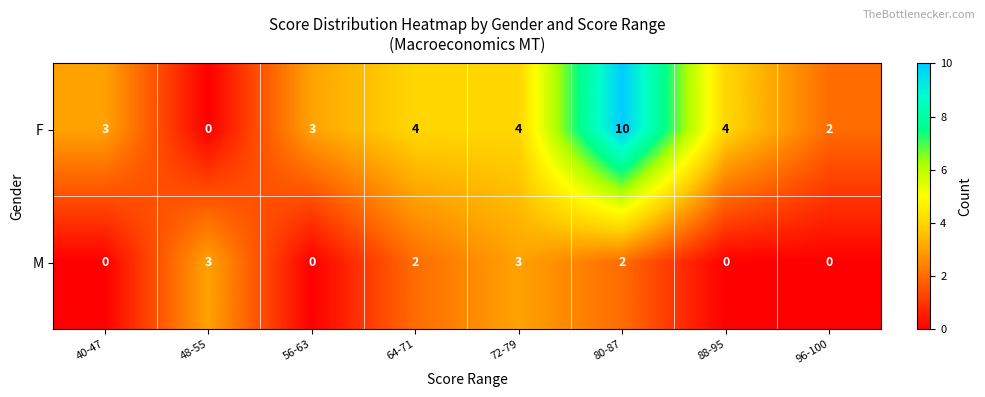

What is the sum of all F values?

30